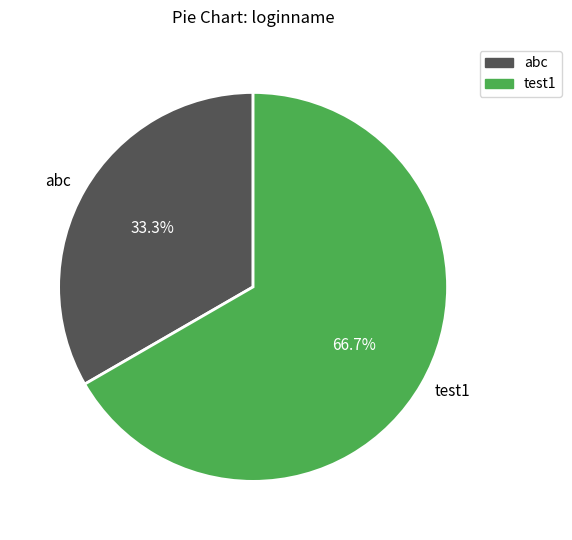

To the nearest percent, what is the difference between the largest and smallest slice percentages?

33%